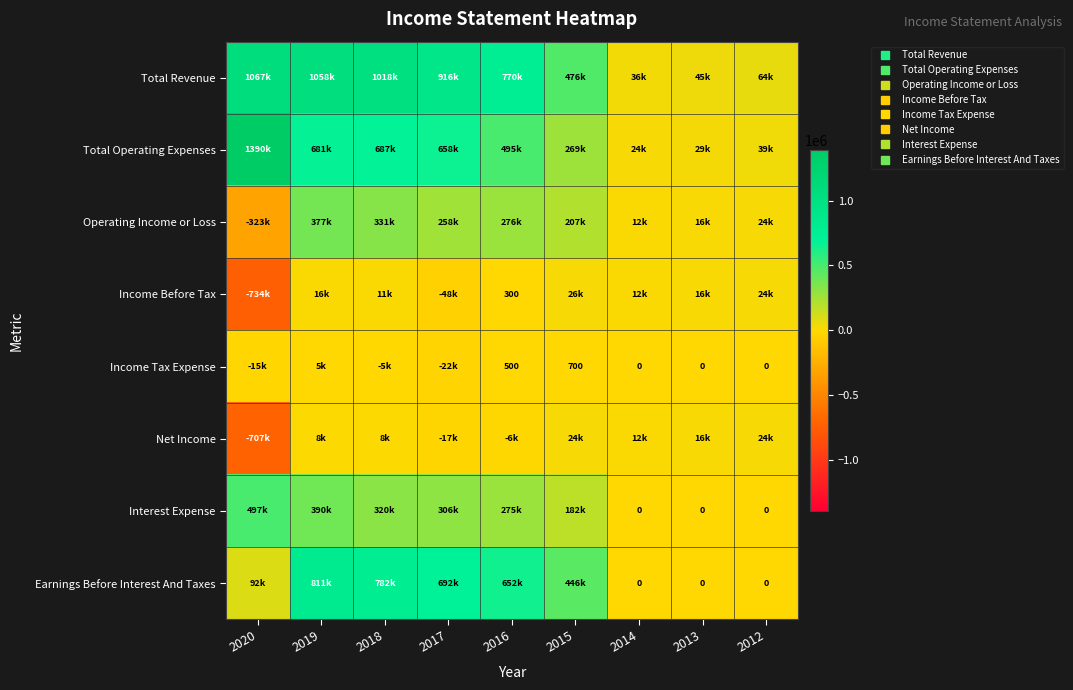

What is the maximum value for Total Revenue?

1067000